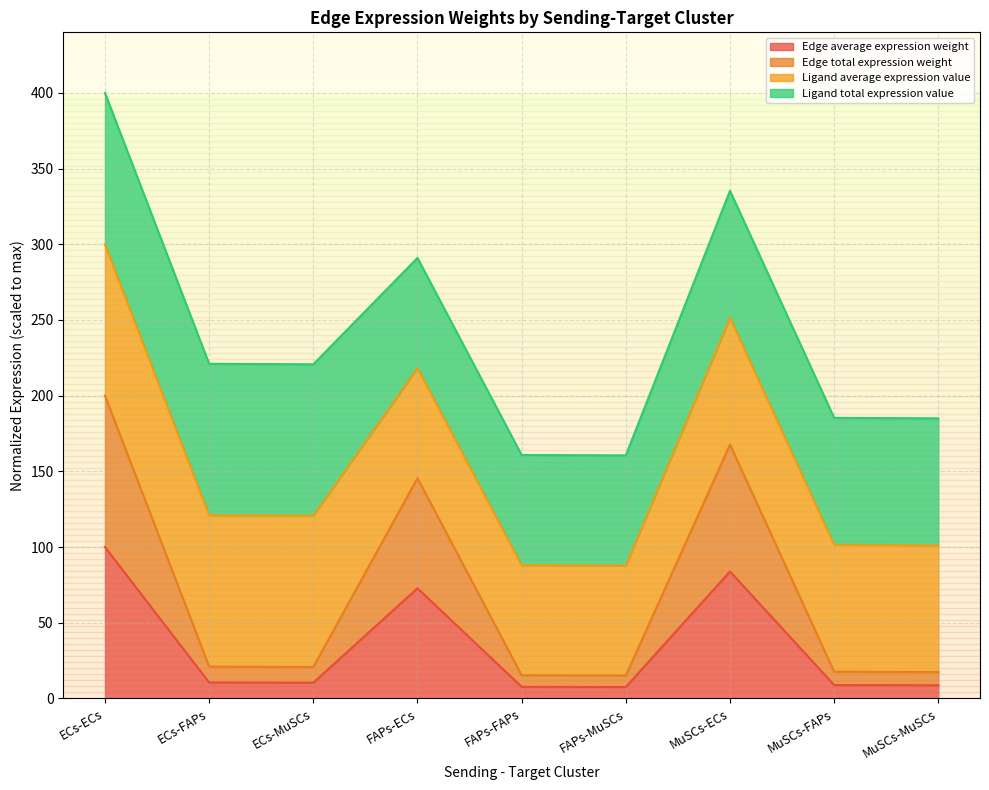

What is the approximate value of Edge total expression weight at FAPs-ECs?

145.5